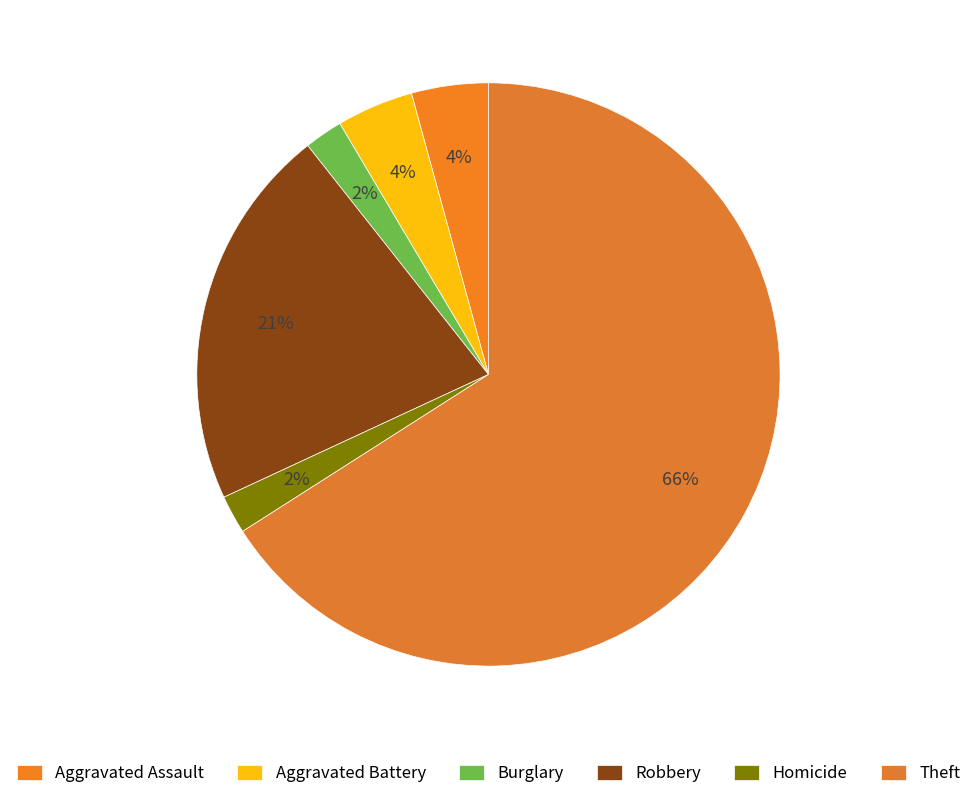

The Robbery slice represents 21% of the pie. True or false?

True